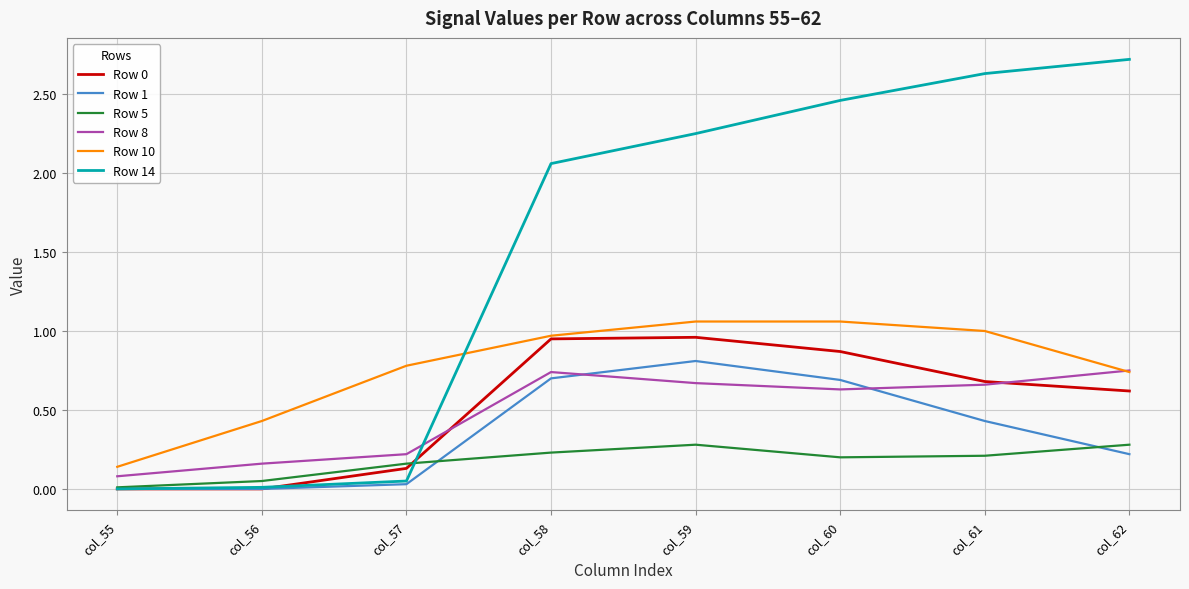

Which series has the largest range (max minus min)?

Row 14